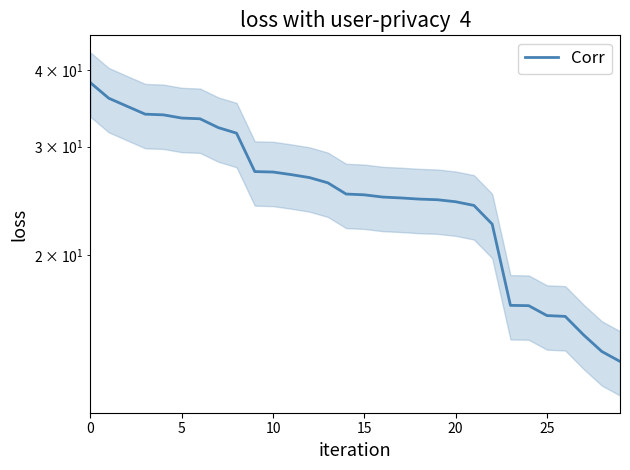

How many lines are shown in the chart?

1